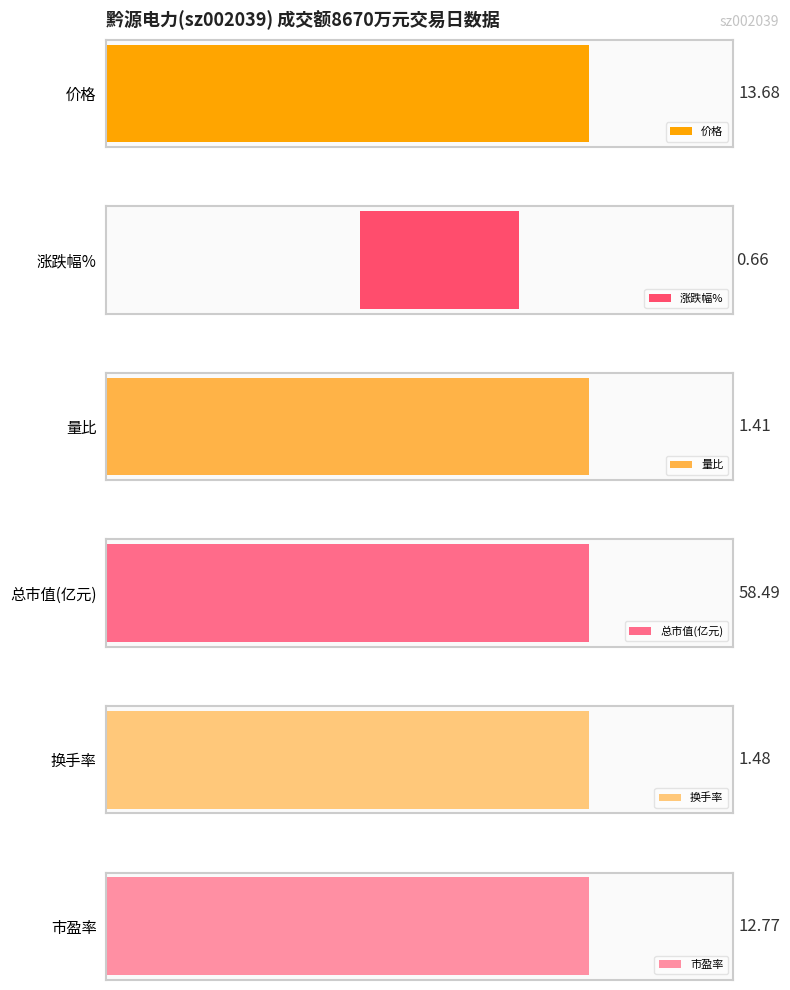

List the series in order of their peak value, lowest first.

涨跌幅%, 量比, 换手率, 市盈率, 价格, 总市值(亿元)